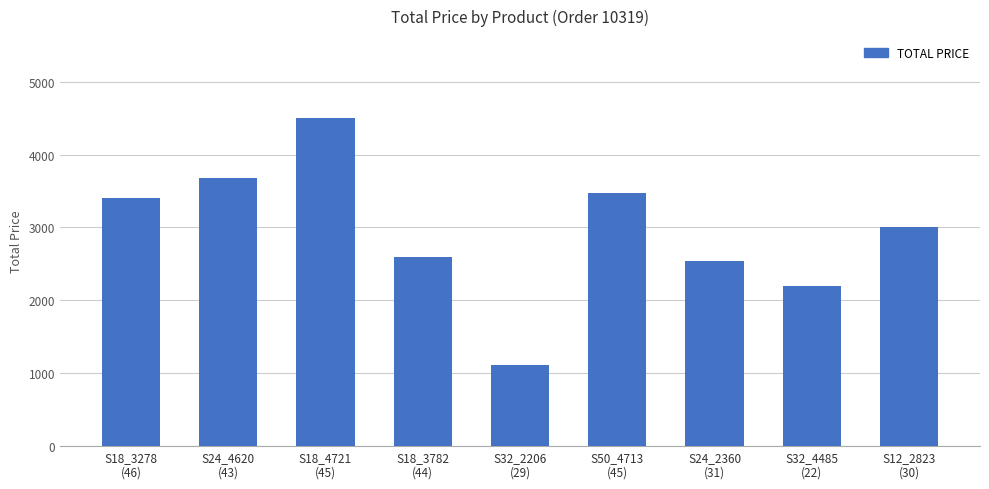

What is the greatest value displayed?

4500.0